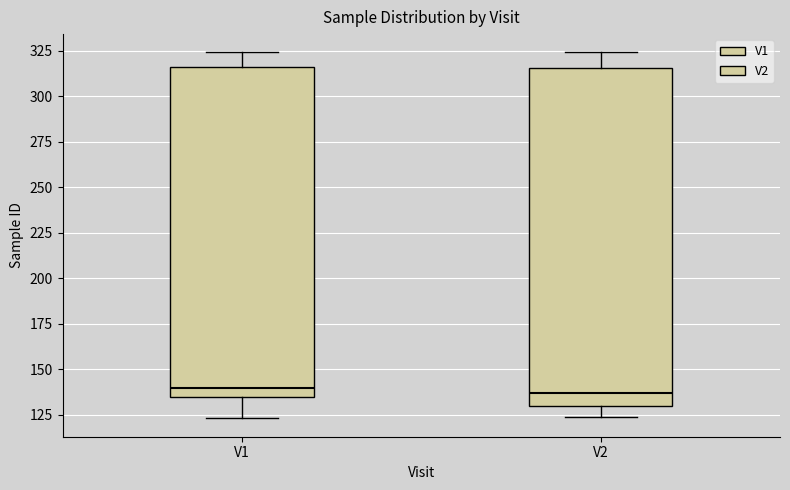

Reading left to right, transcribe this box plot: for each box, give where its median line is, the range the box spans, and where its two whiskers end, as read against the y-axis. The values are not printed on the chart, so give them approximately, as read against the axis.

V1: median 140, box 135 to 315, whiskers 125 to 325
V2: median 135, box 130 to 315, whiskers 125 to 325